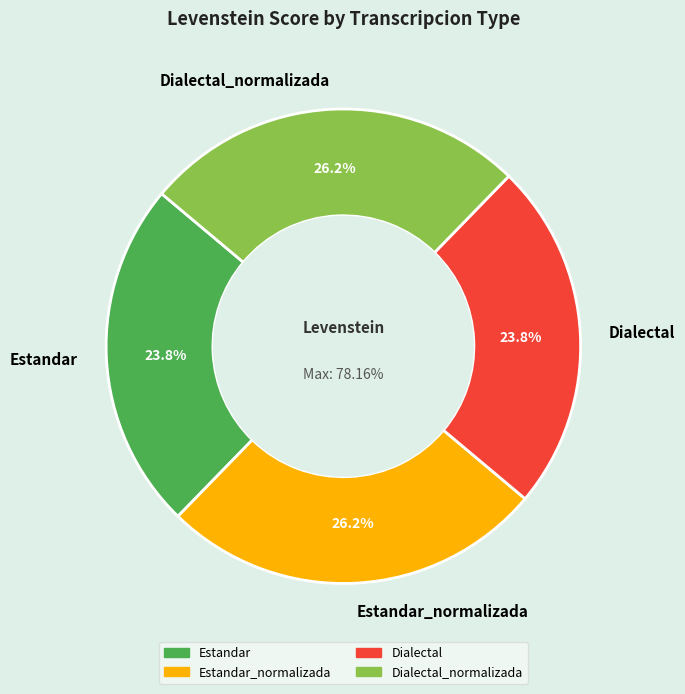

What percentage is NOT represented by Estandar?

76.2%